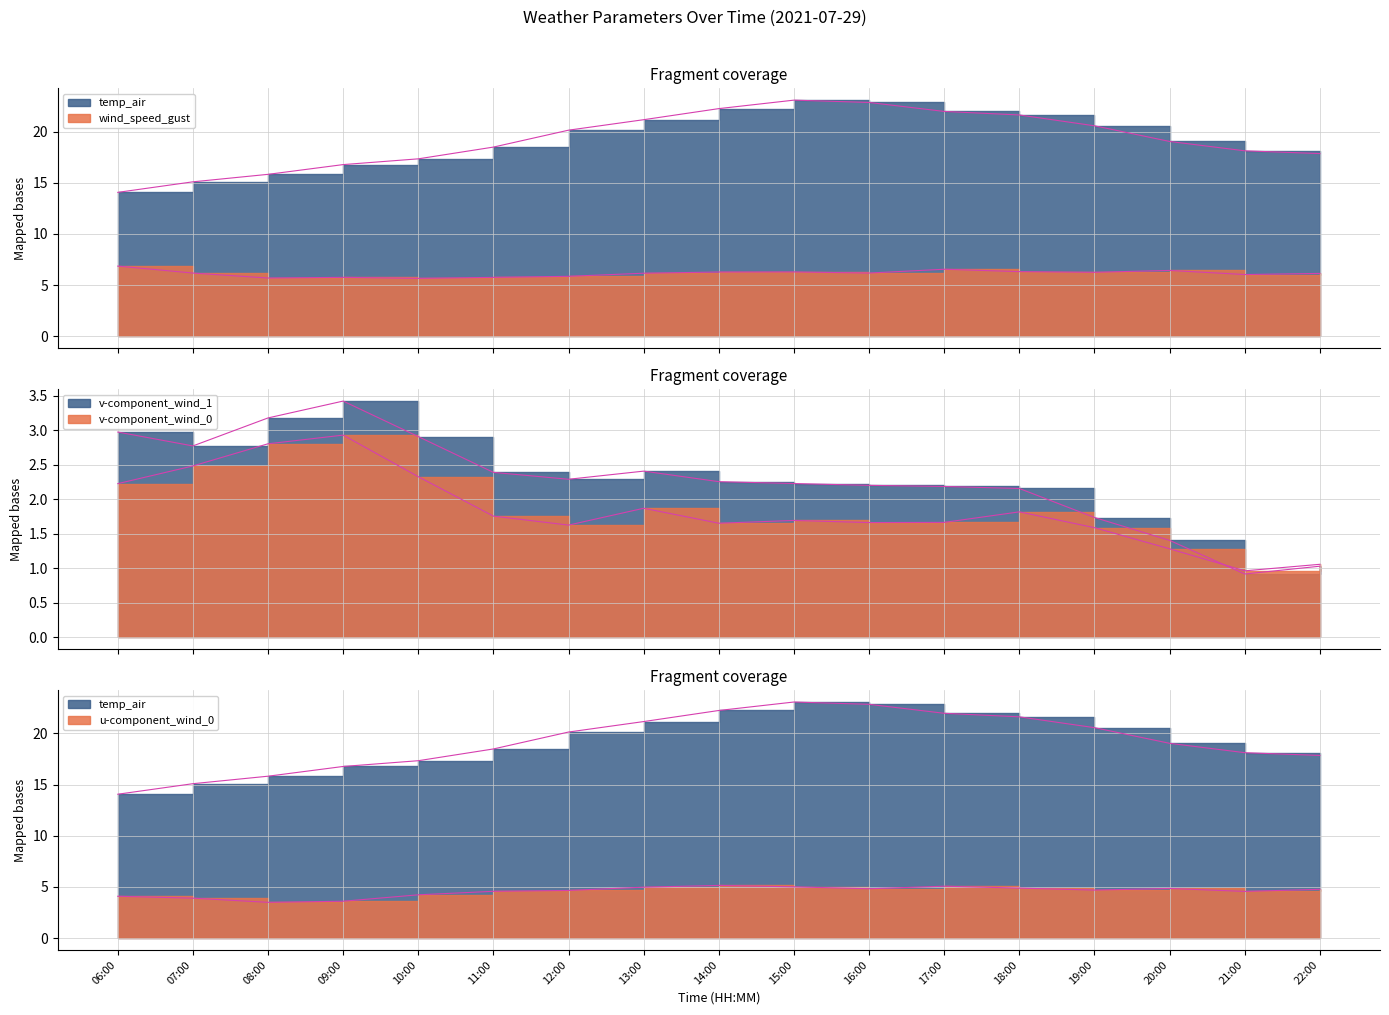

Does the chart display data point markers on the line(s)?

No